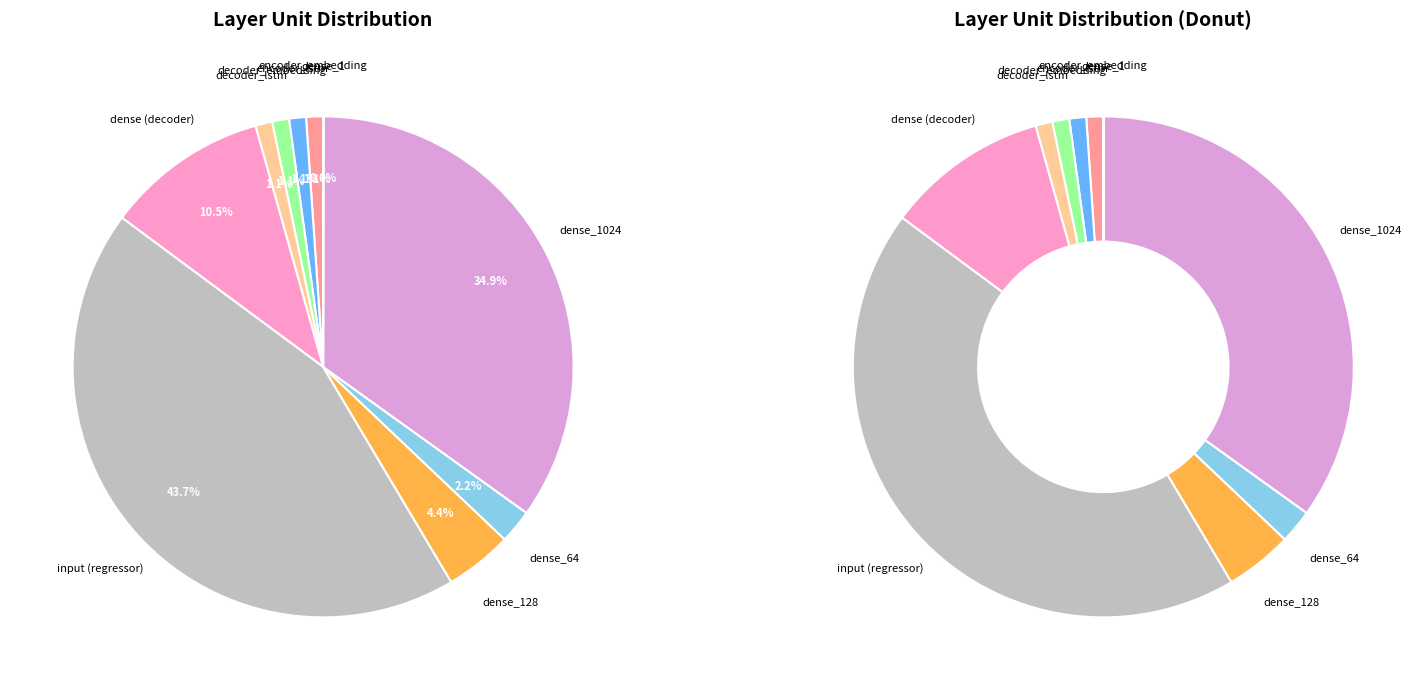

True or false: dense_1024 accounts for 29% of the total.

False